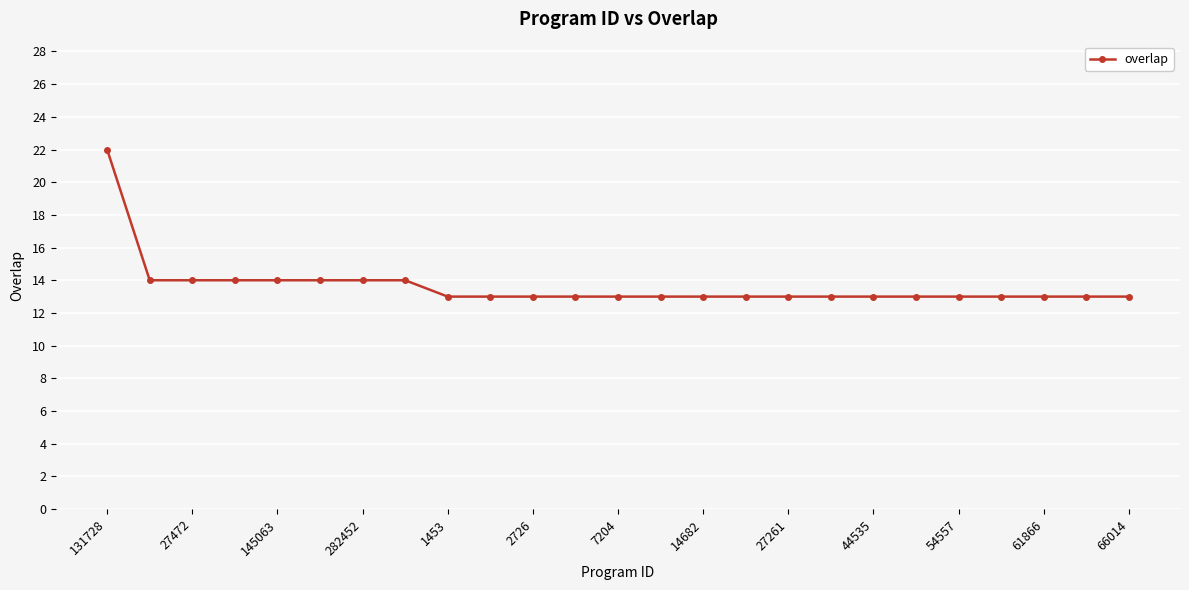

Does the chart have visible grid lines?

Yes